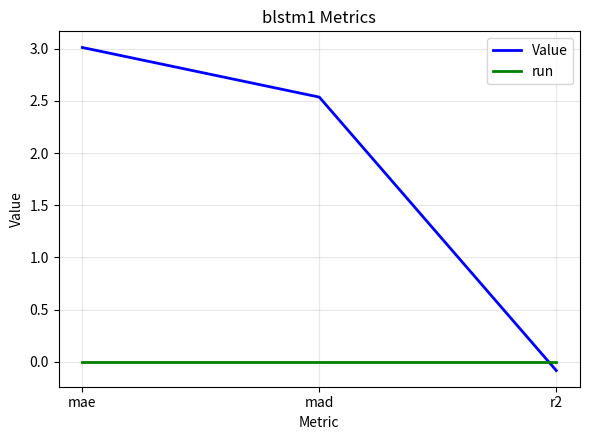

At mae, list the series in order from smallest to largest.

run, Value